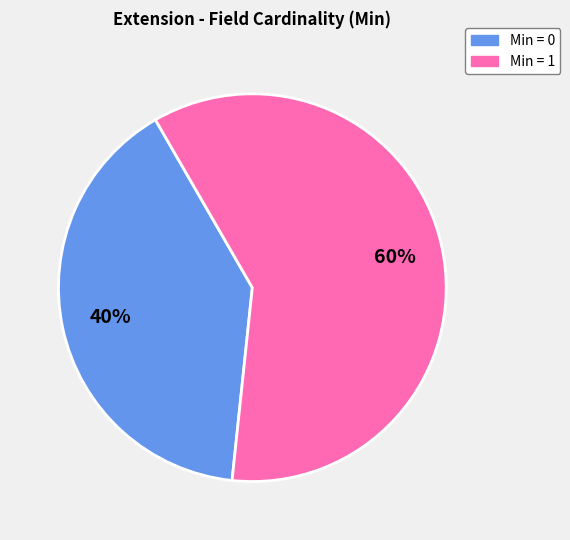

Is there any slice that represents more than half of the pie?

Yes